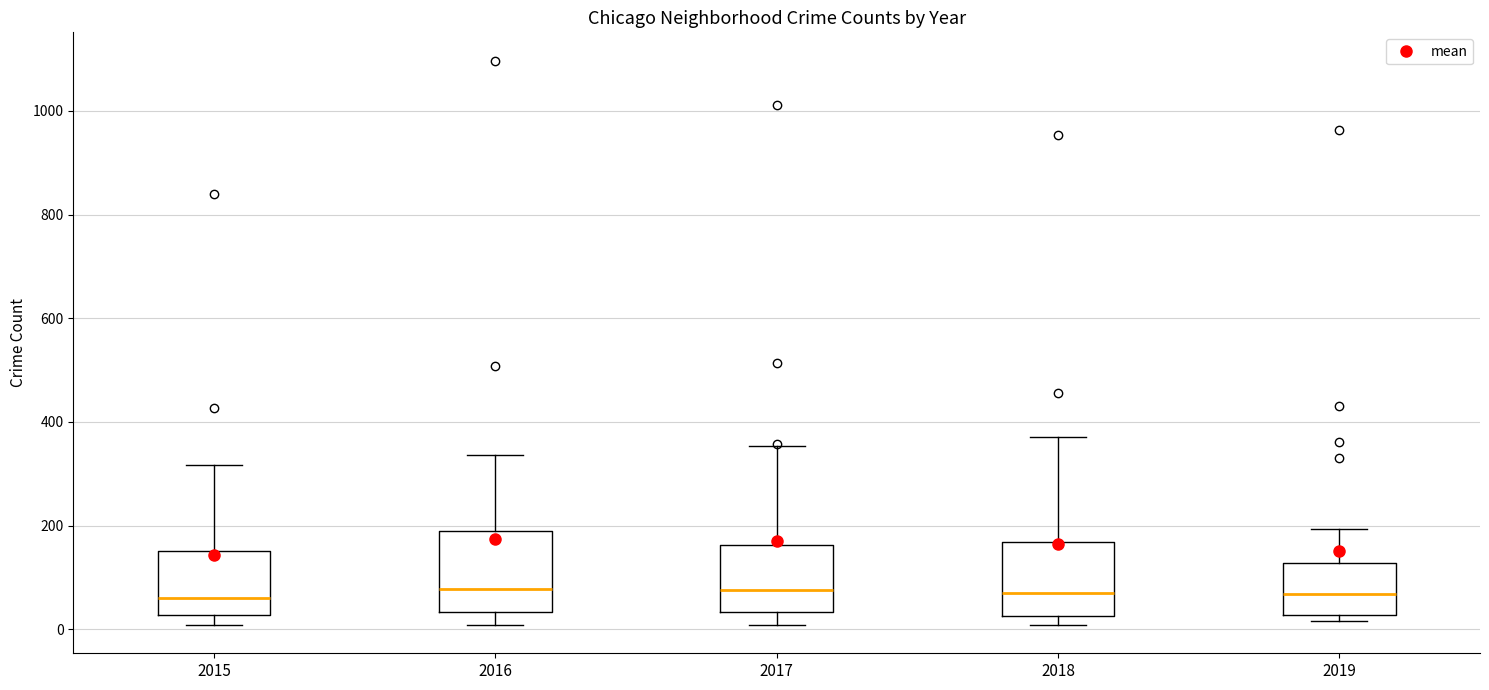

Where does the median line of the box at x = 2019 sit on the y-axis? The values are not printed on the chart, so give them approximately, as read against the axis.

60